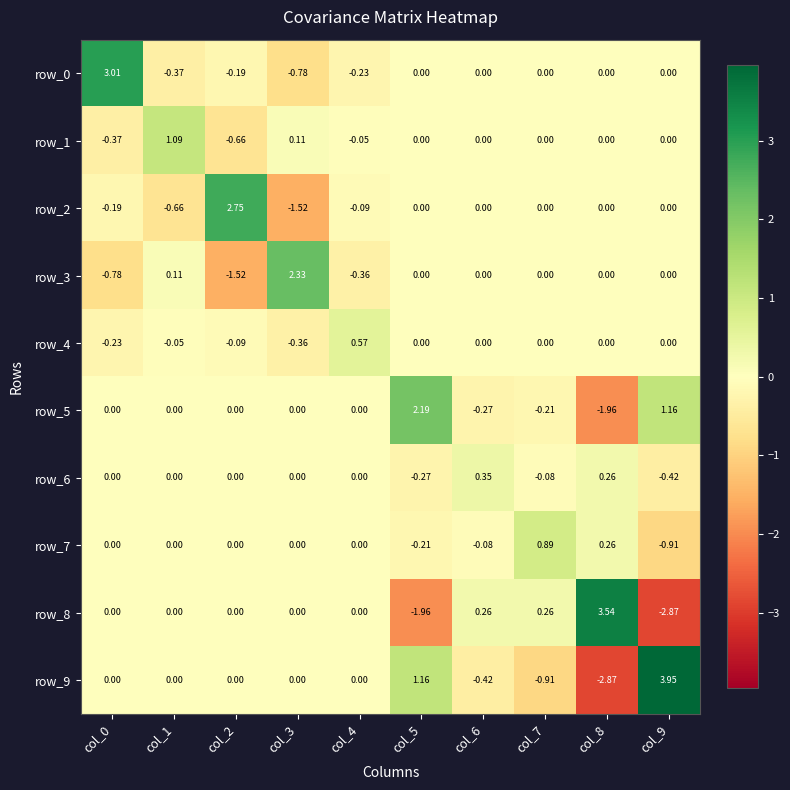

Where does the row_7 series first go above 0?

col_7